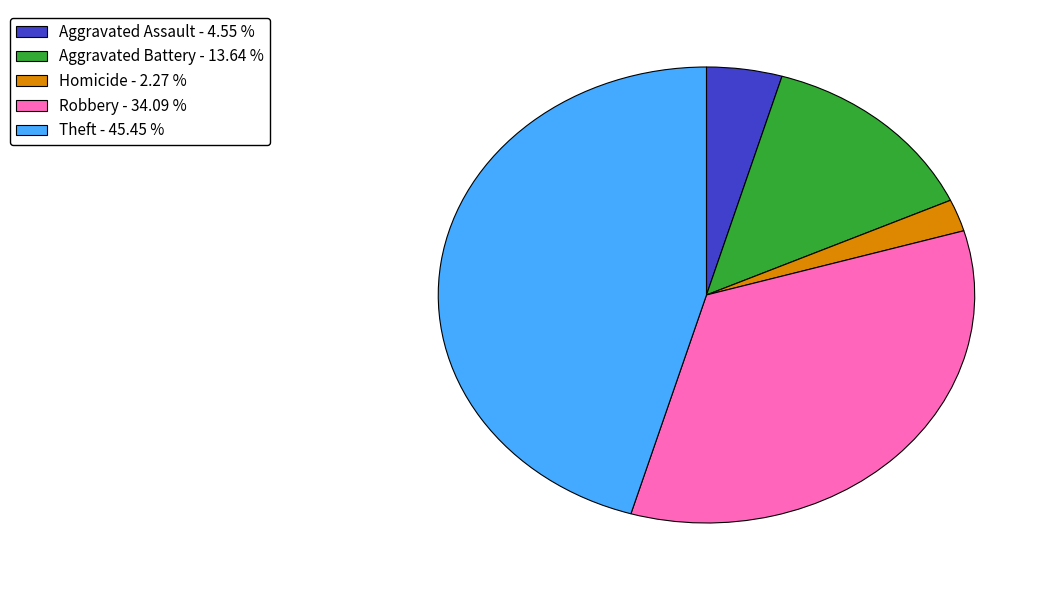

Which has a higher value, Robbery - 34.09 % or Aggravated Assault - 4.55 %?

Robbery - 34.09 %